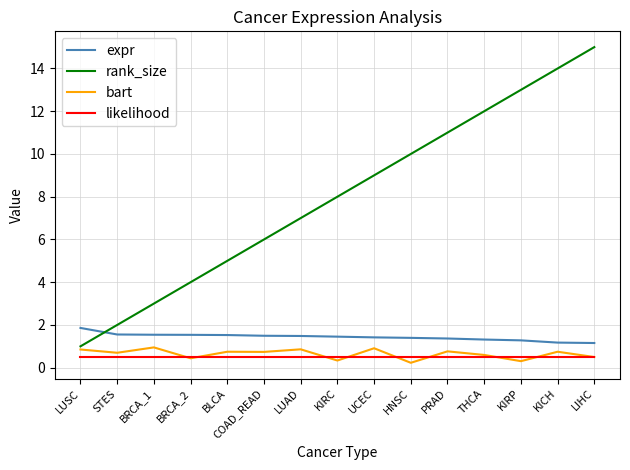

What is the difference between the expr values at HNSC and COAD_READ?

0.1